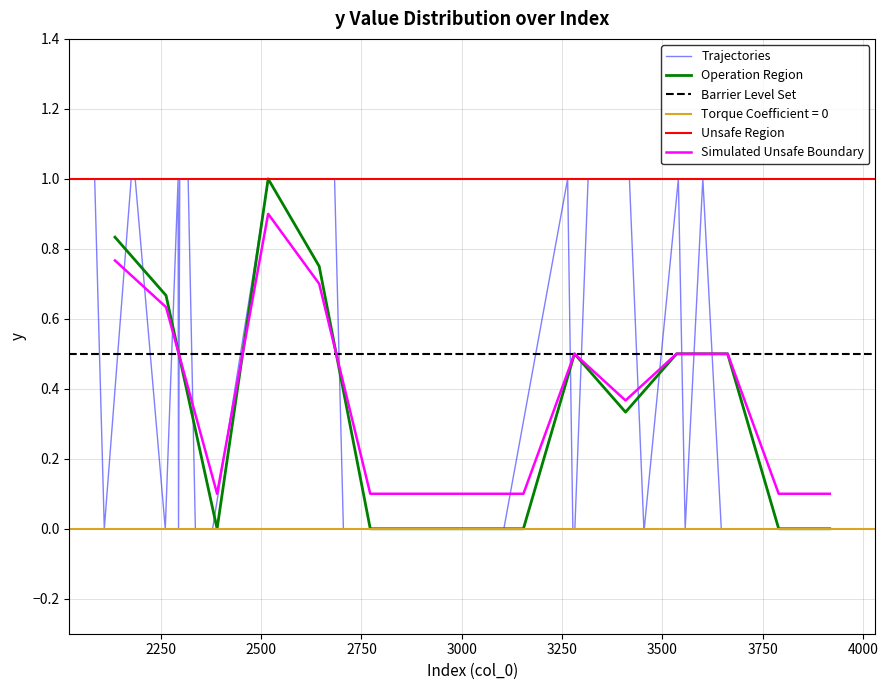

Does the chart display data point markers on the line(s)?

No